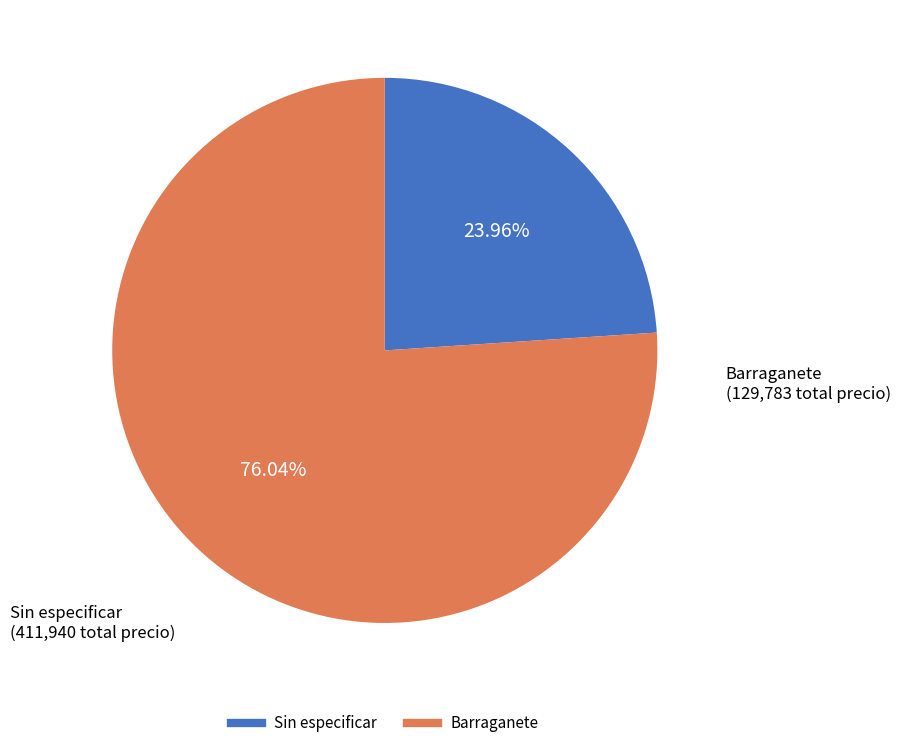

Is there any slice that represents more than half of the pie?

Yes